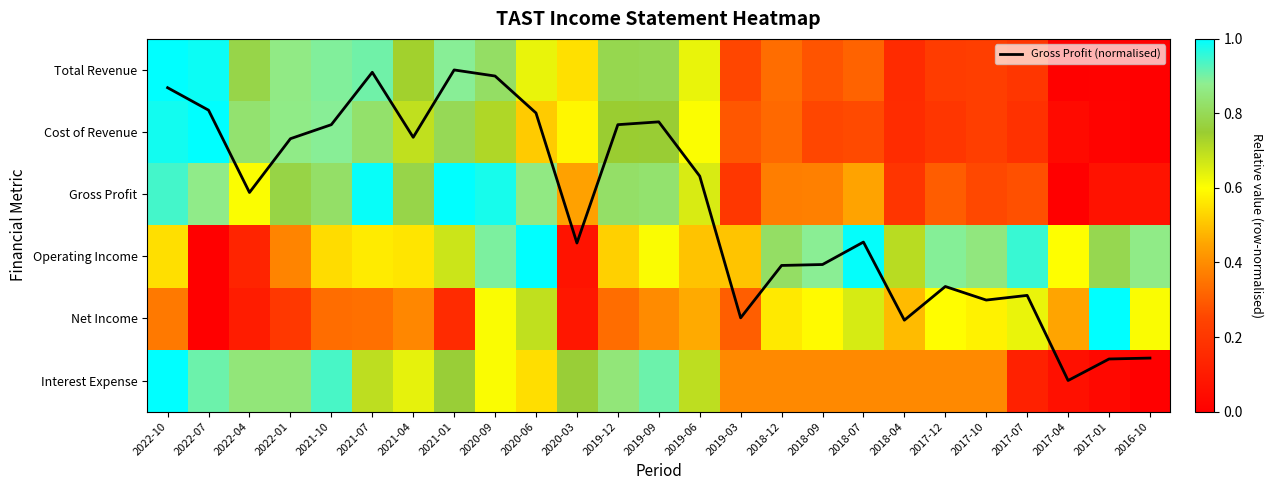

Where is Gross Profit nearest to the value 0?

2017-04